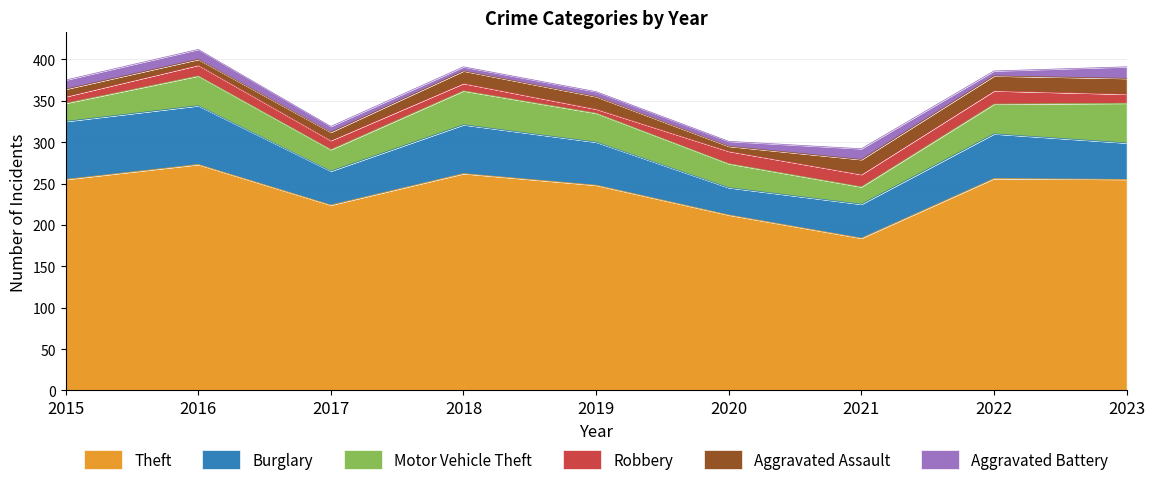

Is it true that Aggravated Battery equals 2 at 2018?

False